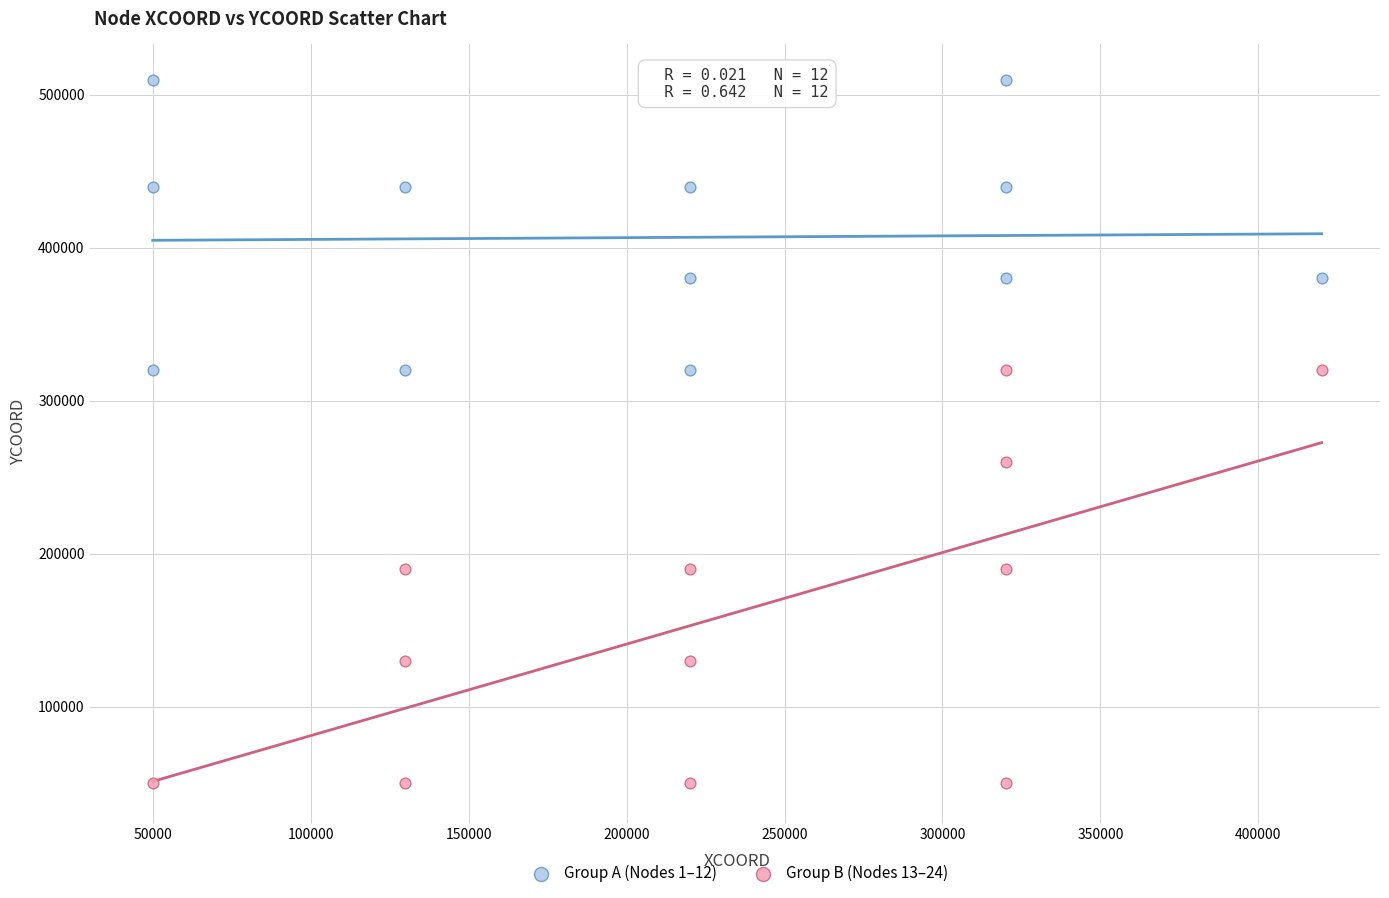

Which series reaches the maximum Y coordinate?

Group A (Nodes 1–12)